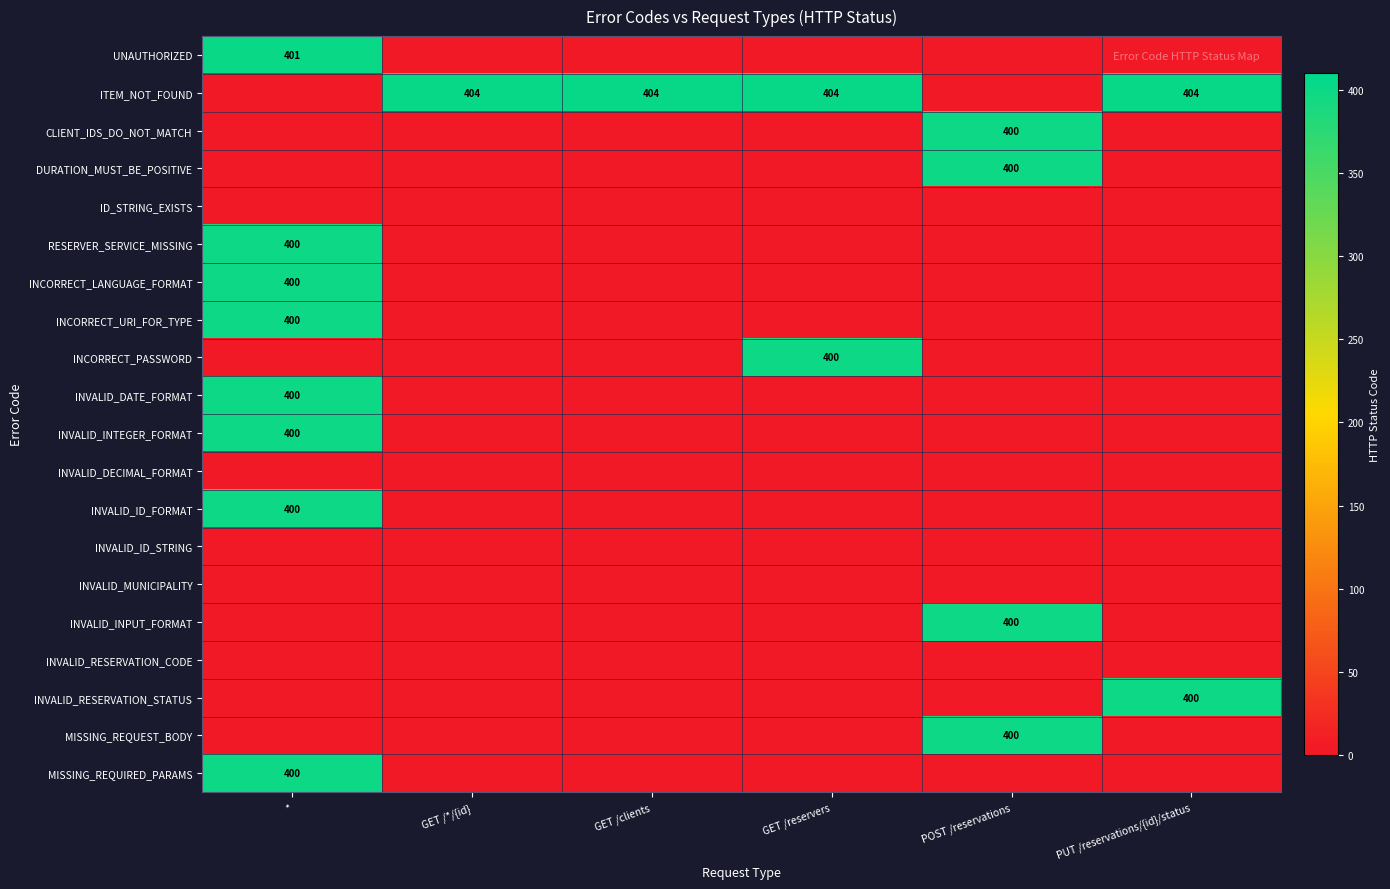

True or false: DURATION_MUST_BE_POSITIVE has a value of 400 at POST /reservations.

True